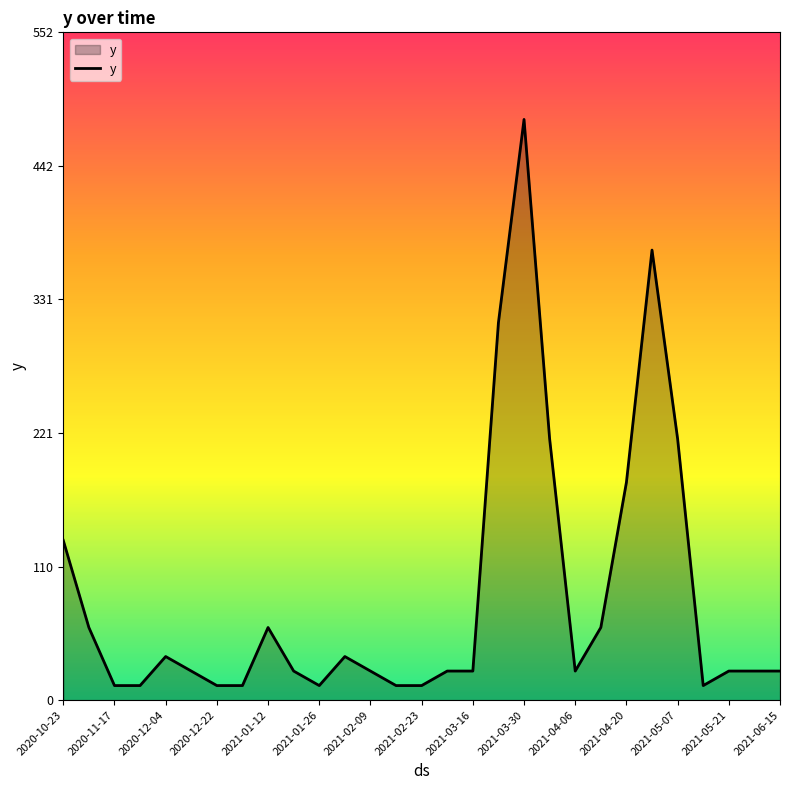

What is the difference between the maximum and minimum values?

468